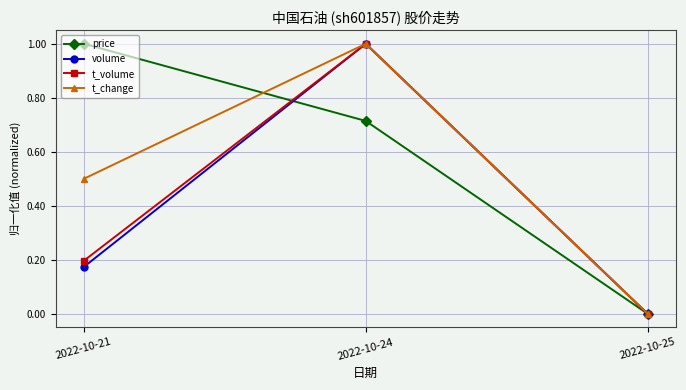

How many t_volume values are between 0 and 1?

3